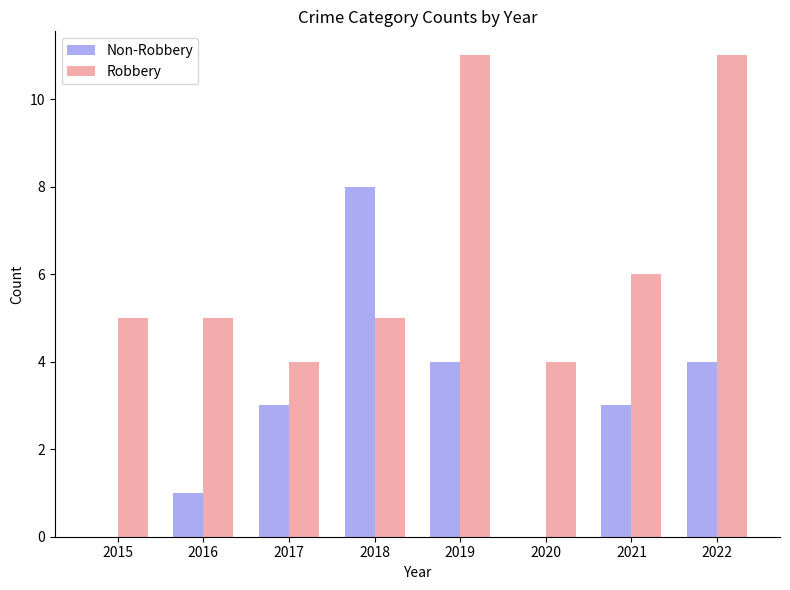

What is the sum of the Non-Robbery values at 2015 and 2022?

4